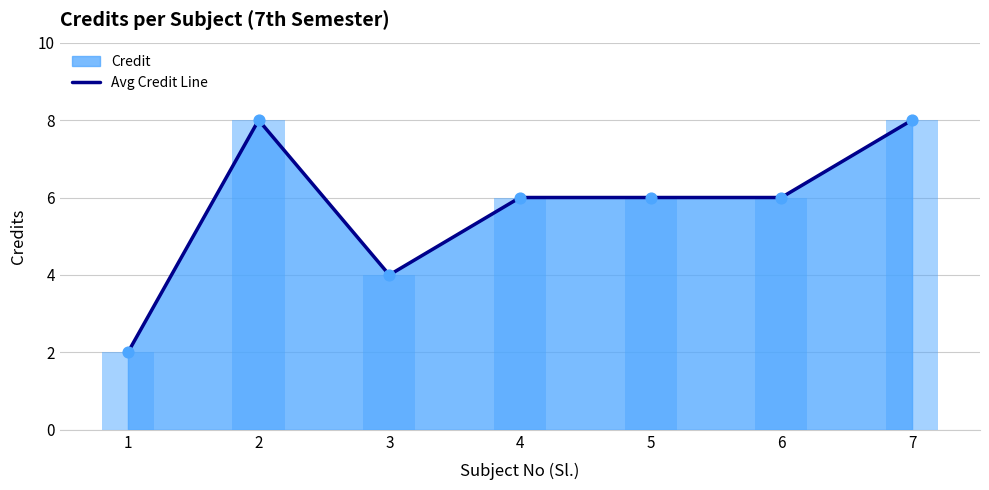

What is the change in value from 3 to 5?

+2